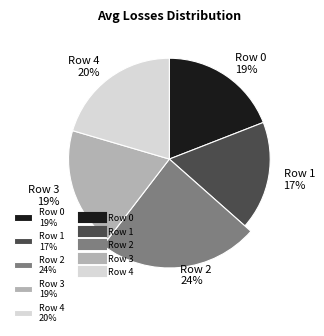

To the nearest percent, what percentage of the pie is Row 1?

17%